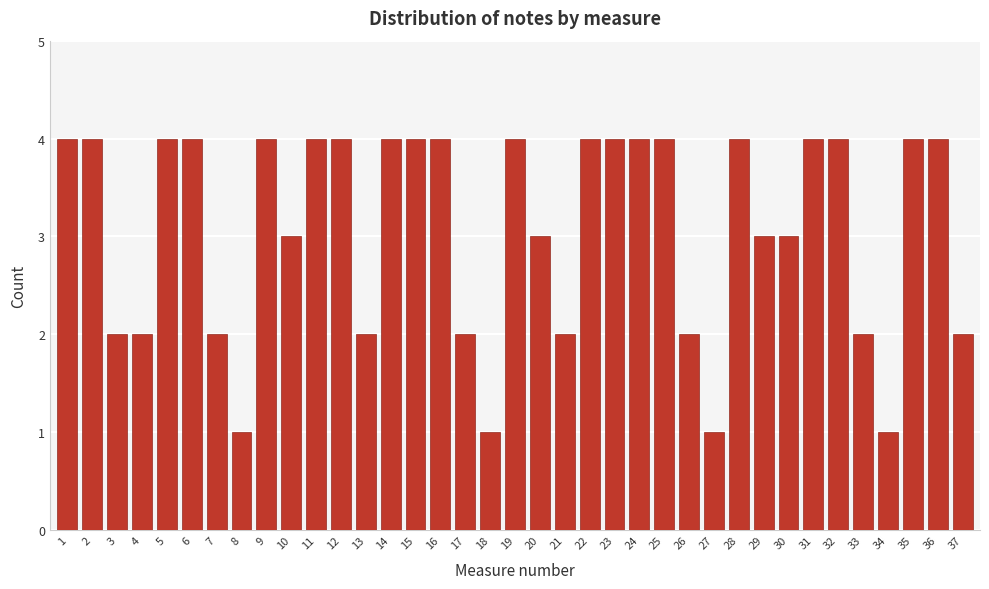

What is the value of the 30th bar from the left?

3